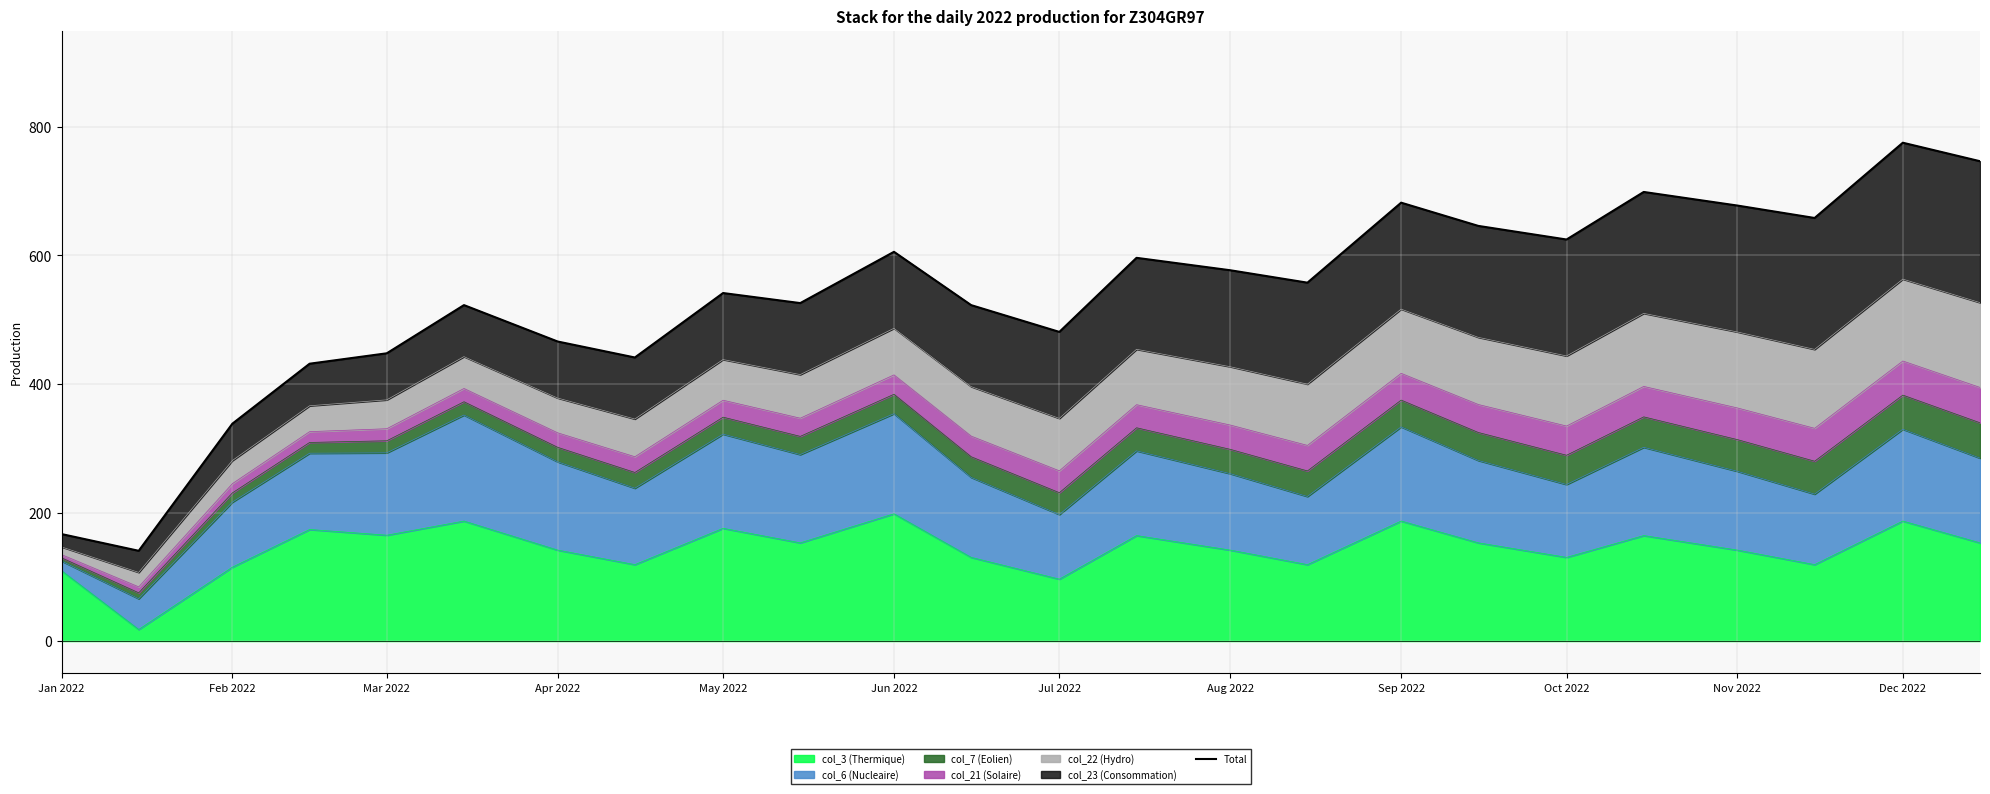

How many interior local peaks (higher than both neighbors) does the data have?

7